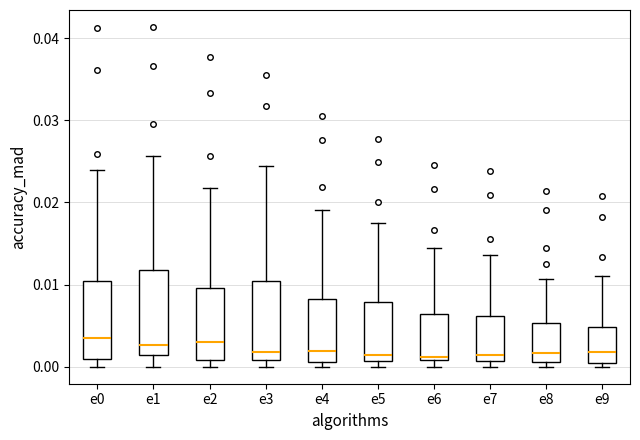

Reading left to right, transcribe this box plot: for each box, give where its median line is, the range the box spans, and where its two whiskers end, as read against the y-axis. The values are not printed on the chart, so give them approximately, as read against the axis.

e0: median 0.003, box 0.001 to 0.010, whiskers 0.000 to 0.024
e1: median 0.003, box 0.001 to 0.012, whiskers 0.000 to 0.026
e2: median 0.003, box 0.001 to 0.010, whiskers 0.000 to 0.022
e3: median 0.002, box 0.001 to 0.010, whiskers 0.000 to 0.024
e4: median 0.002, box 0.001 to 0.008, whiskers 0.000 to 0.019
e5: median 0.001 (just above the box's lower edge), box 0.001 to 0.008, whiskers 0.000 to 0.018
e6: median 0.001 (just above the box's lower edge), box 0.001 to 0.006, whiskers 0.000 to 0.015
e7: median 0.001 (just above the box's lower edge), box 0.001 to 0.006, whiskers 0.000 to 0.014
e8: median 0.002, box 0.001 to 0.005, whiskers 0.000 to 0.011
e9: median 0.002, box 0.000 to 0.005, whiskers 0.000 (just below the box's lower edge) to 0.011